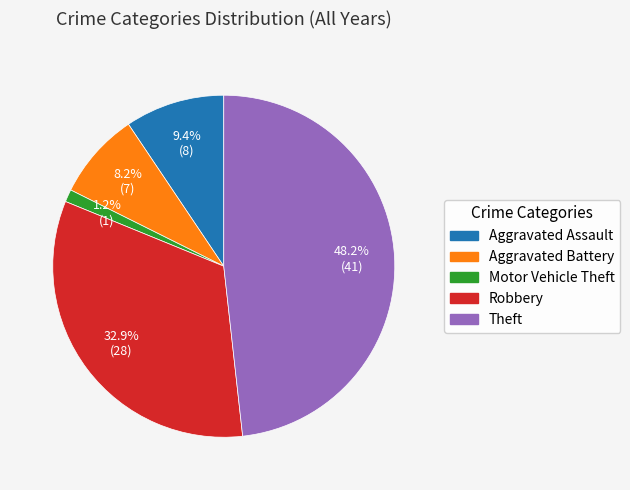

To the nearest percent, what is the average slice percentage?

20%